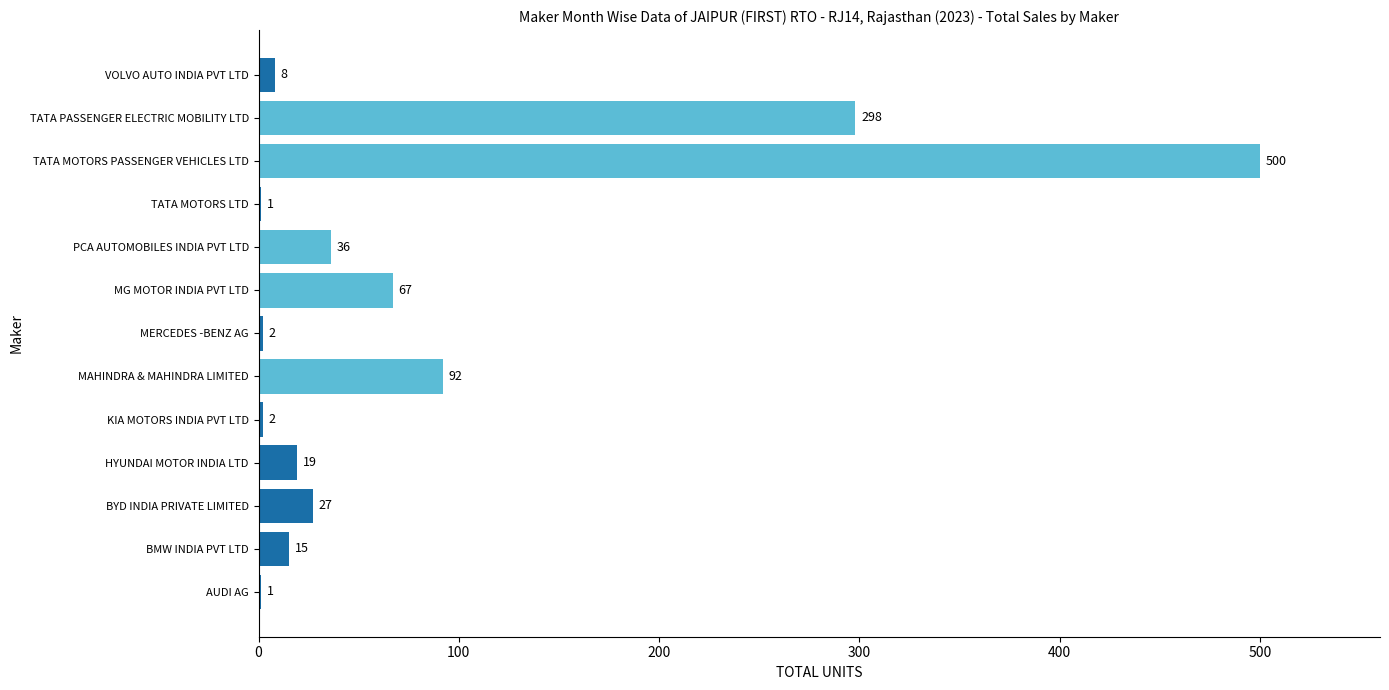

What is the sum of all values?

1068